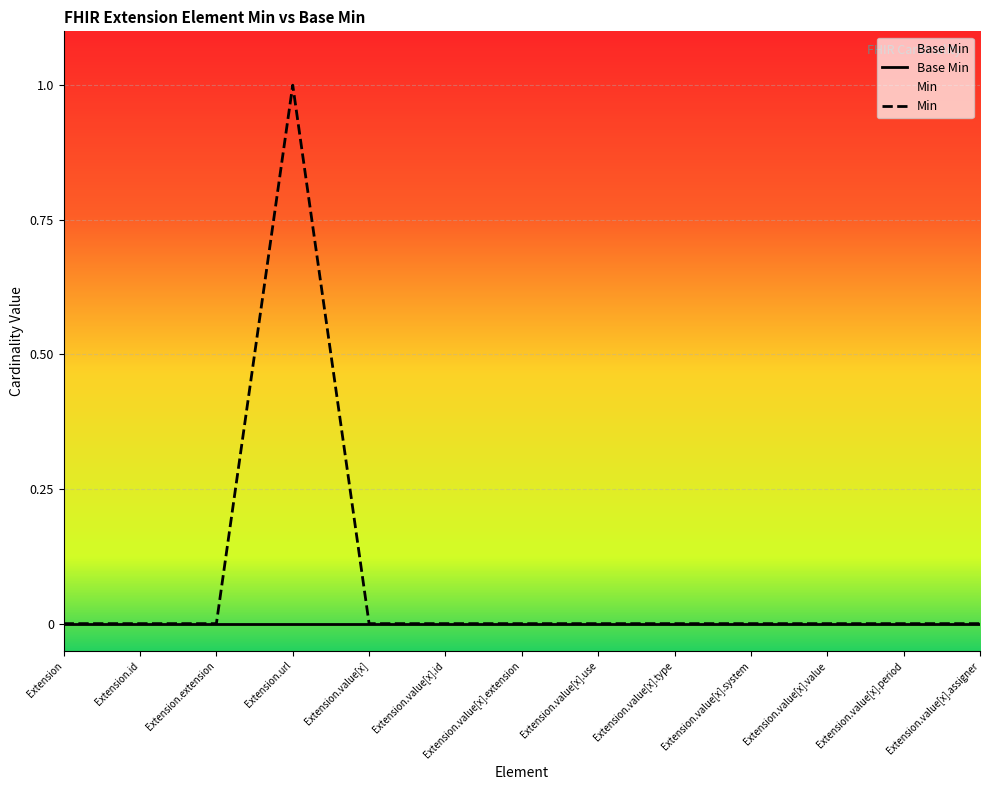

Reading left to right, list all the values displayed in this chart.

0	0	0	1	0	0	0	0	0	0	0	0	0